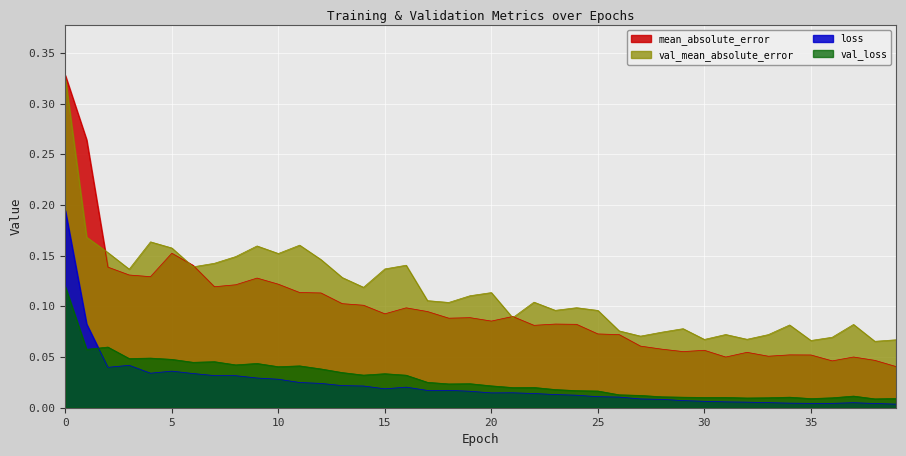

Is the value of loss at 13 greater than the value of val_loss at 38?

Yes